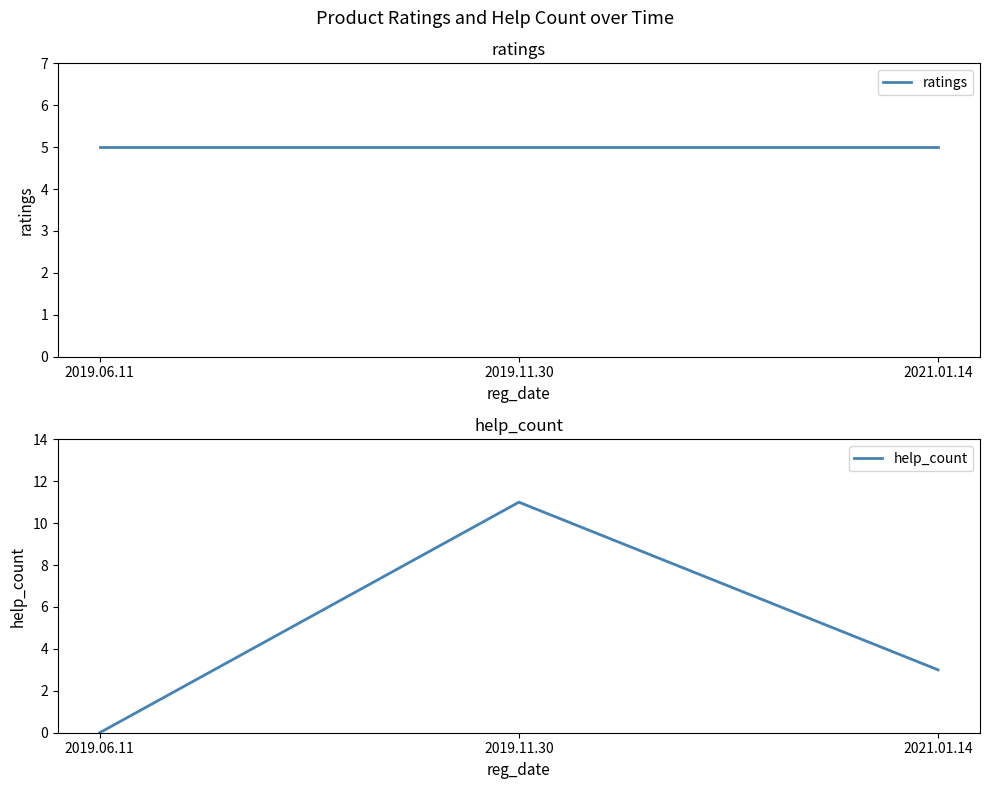

At how many categories does at least one series exceed 2?

3